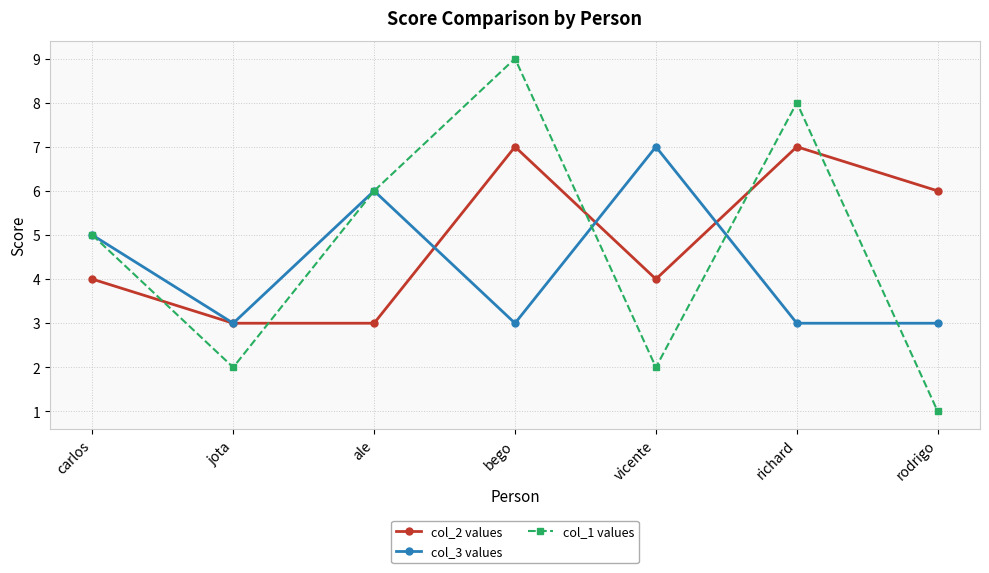

What are all the series names shown in the legend?

col_2 values, col_3 values, col_1 values